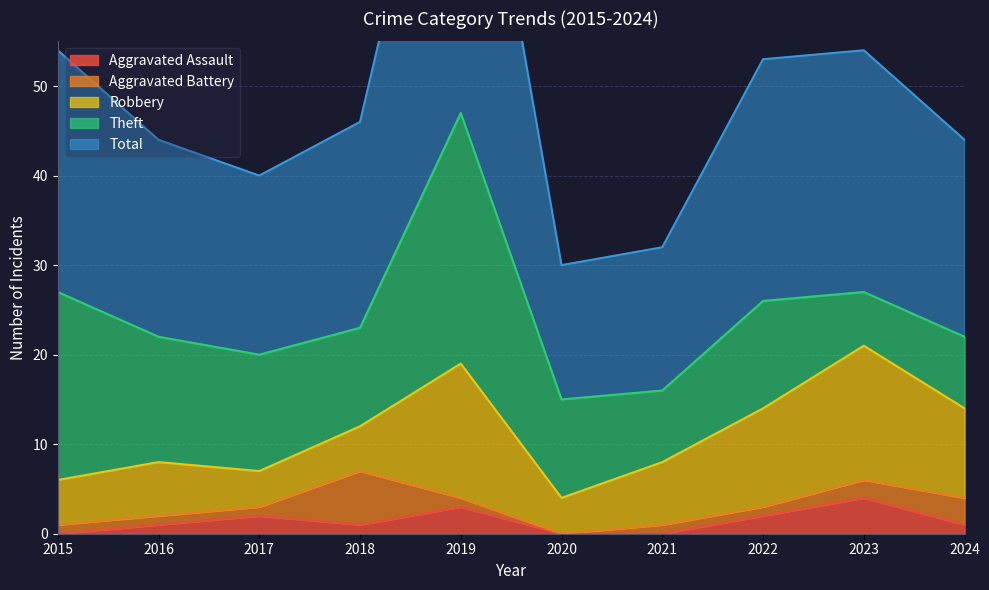

Count the Aggravated Assault values in the range 0 to 2.

8